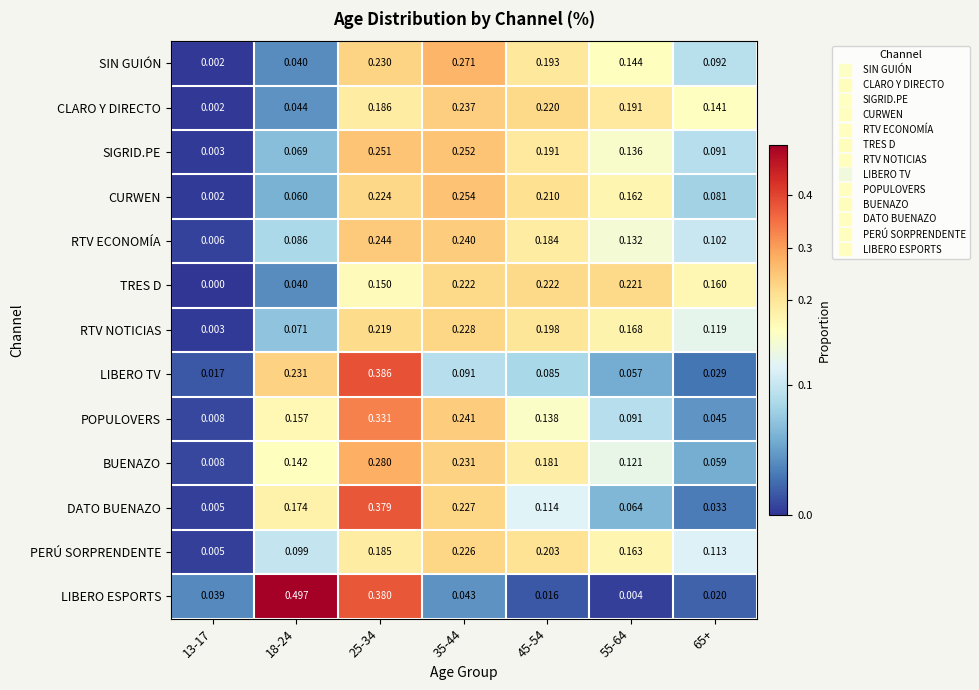

Rank the series by their maximum value, from highest to lowest.

LIBERO ESPORTS, LIBERO TV, DATO BUENAZO, POPULOVERS, BUENAZO, SIN GUIÓN, CURWEN, SIGRID.PE, RTV ECONOMÍA, CLARO Y DIRECTO, RTV NOTICIAS, PERÚ SORPRENDENTE, TRES D